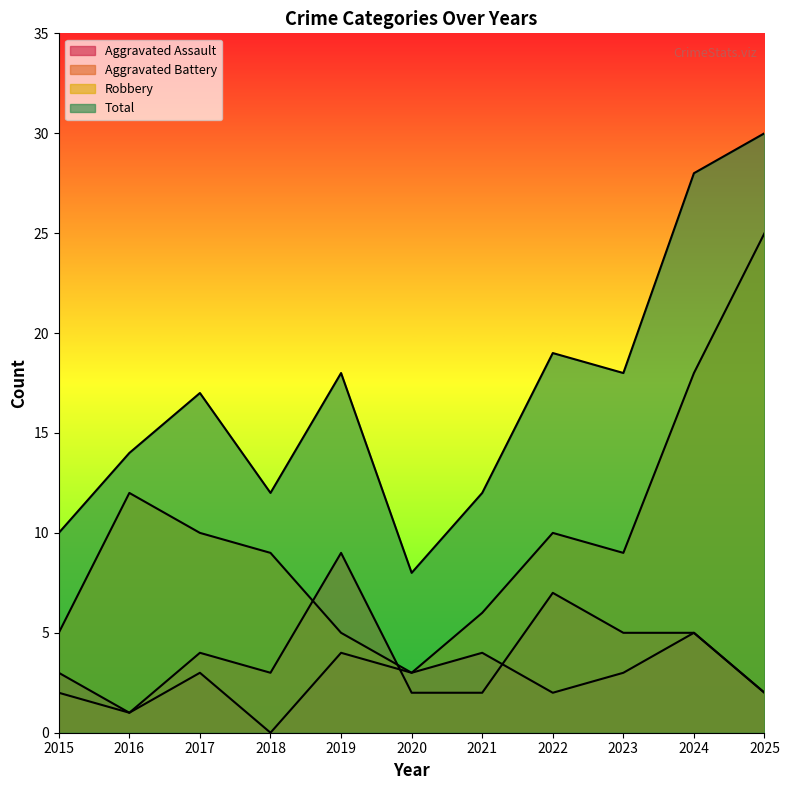

At how many categories does at least one series exceed 27?

2